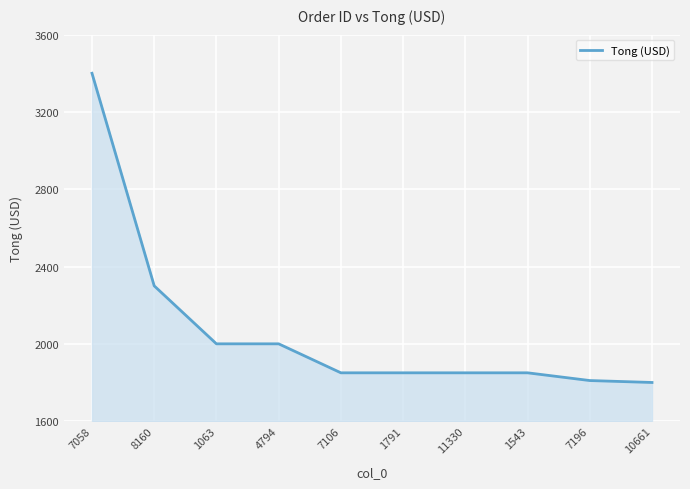

True or false: the data shows 1850.0 at 1791.

True